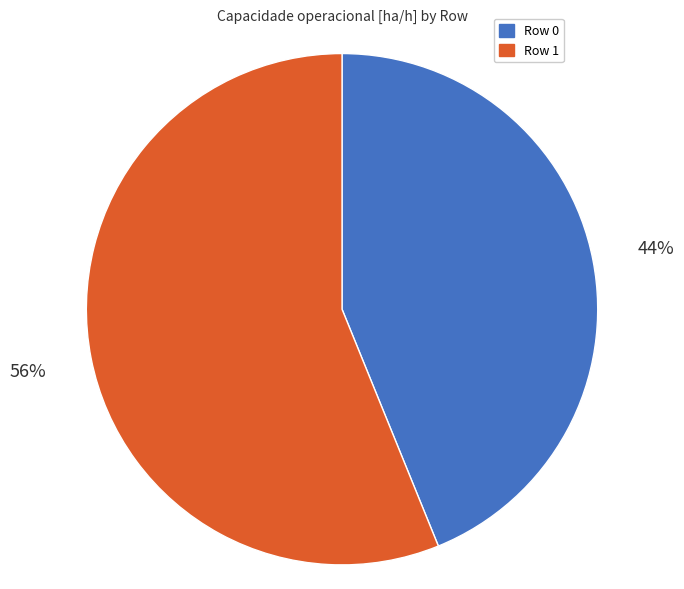

What is the smallest slice in the pie chart?

Row 0